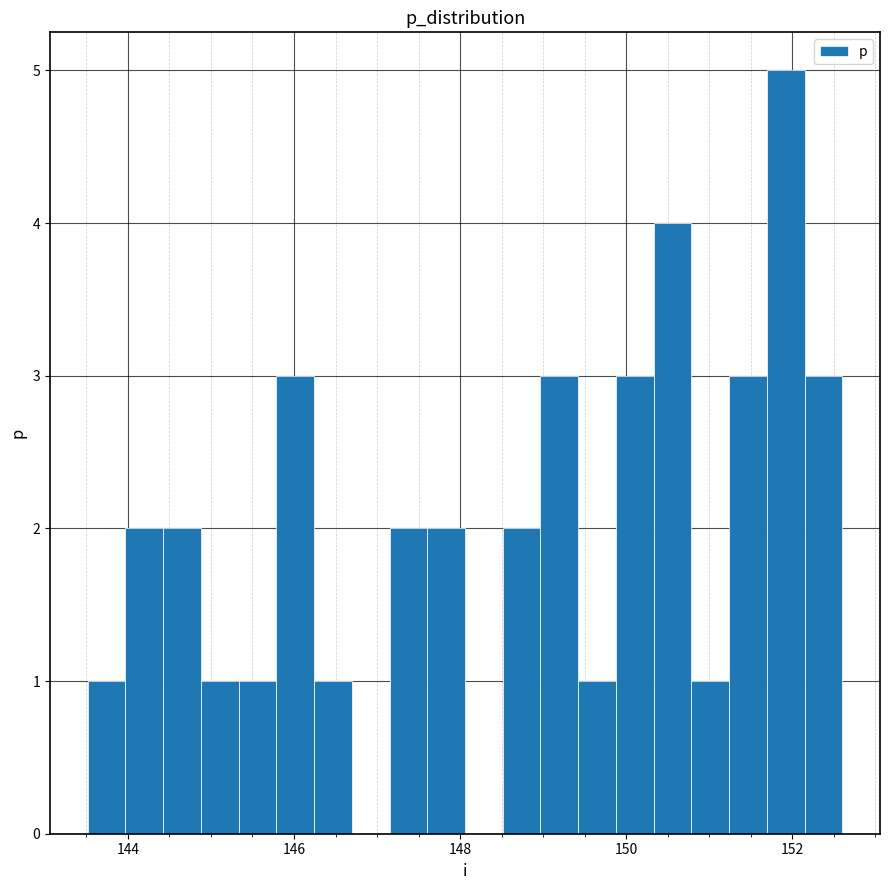

Read against the x-axis, roughly where is the centre of the tallest bar?

152.0